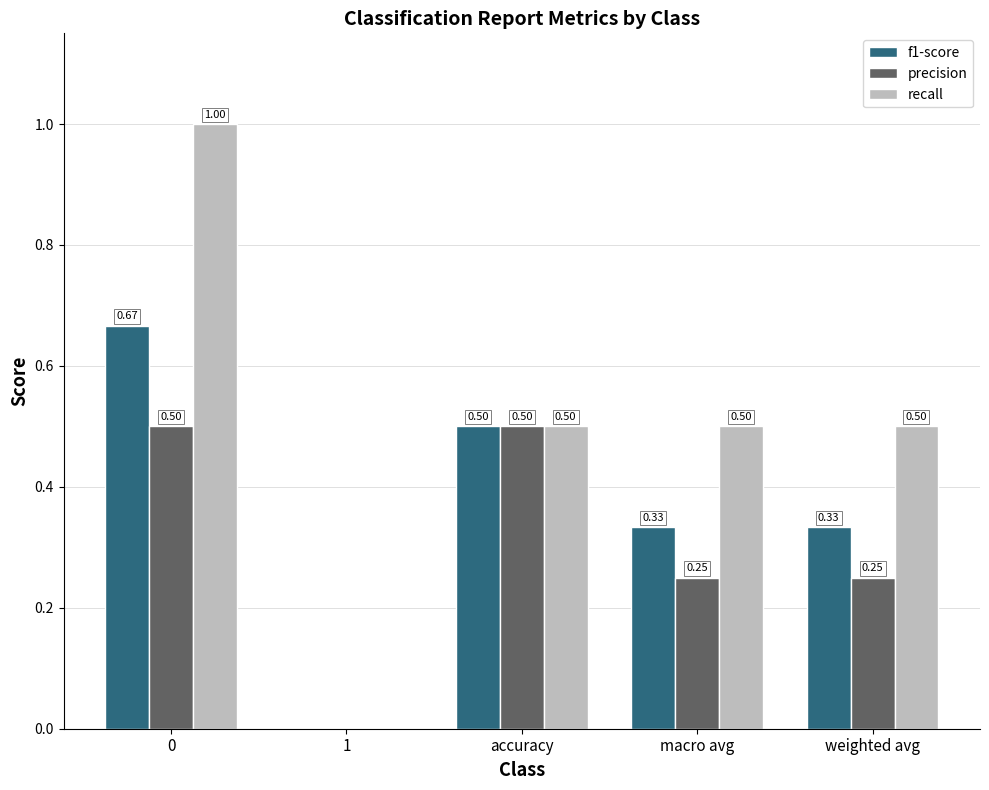

What is the sum of the recall values at accuracy and 1?

0.5